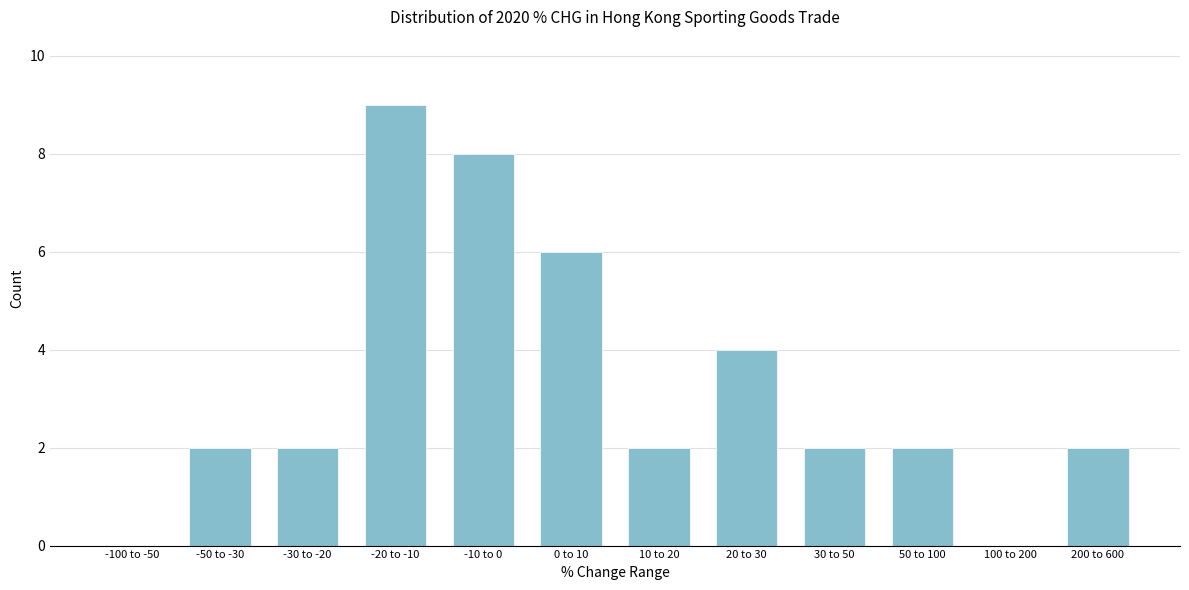

Reading right to left, extract all data points from this chart.

200 to 600=2	100 to 200=0	50 to 100=2	30 to 50=2	20 to 30=4	10 to 20=2	0 to 10=6	-10 to 0=8	-20 to -10=9	-30 to -20=2	-50 to -30=2	-100 to -50=0